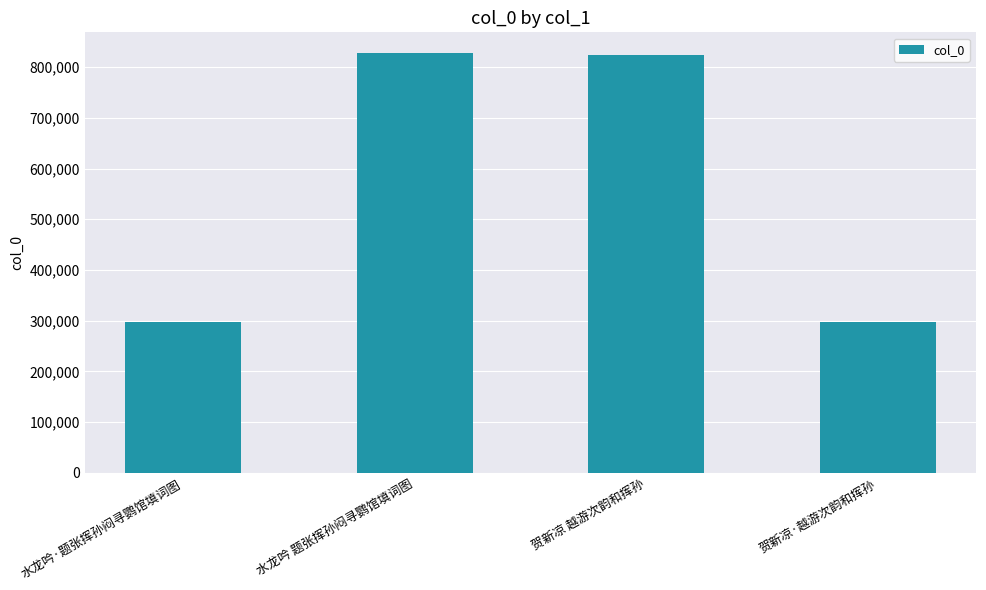

The chart shows a value of 446405 at 贺新凉·越游次韵和挥孙. True or false?

False